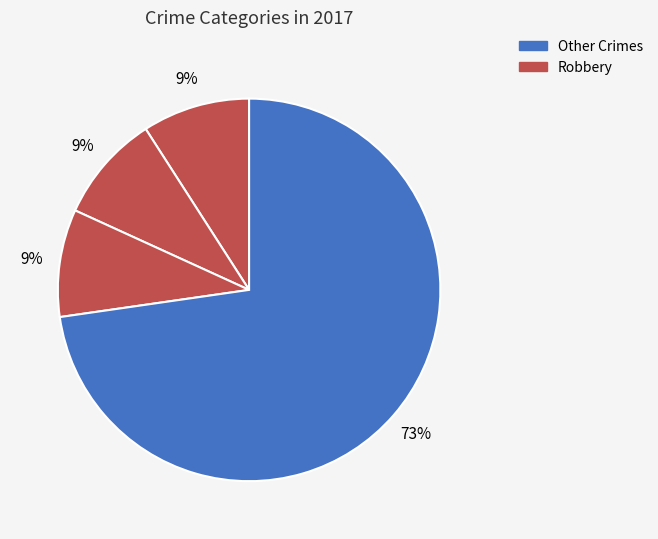

How many segments does this pie chart have?

4